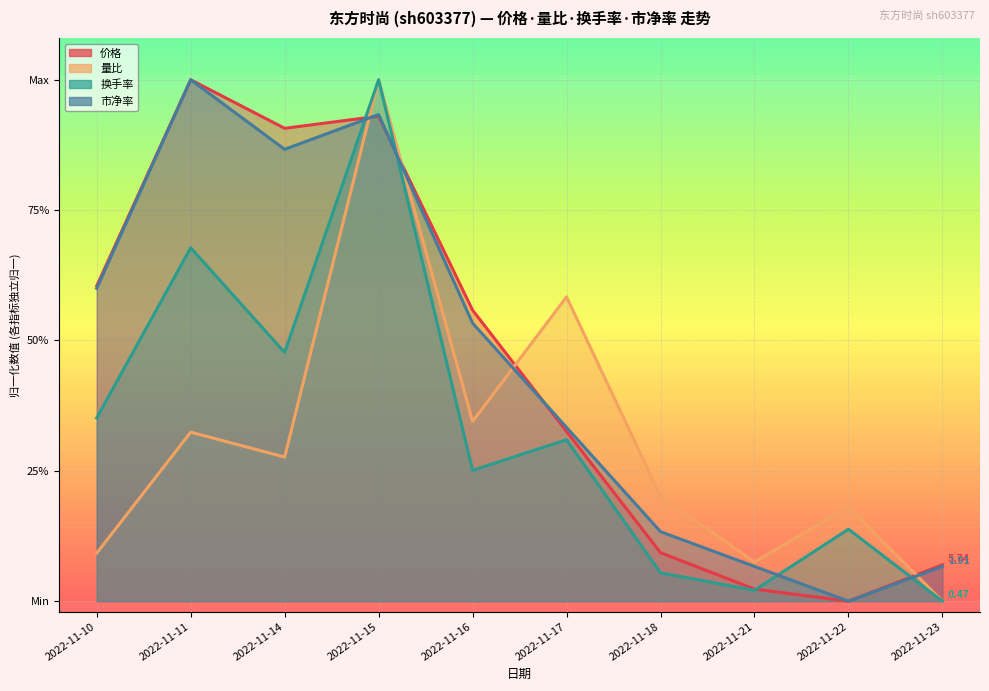

Which series ends up on top after the final intersection of 价格 and 量比?

价格